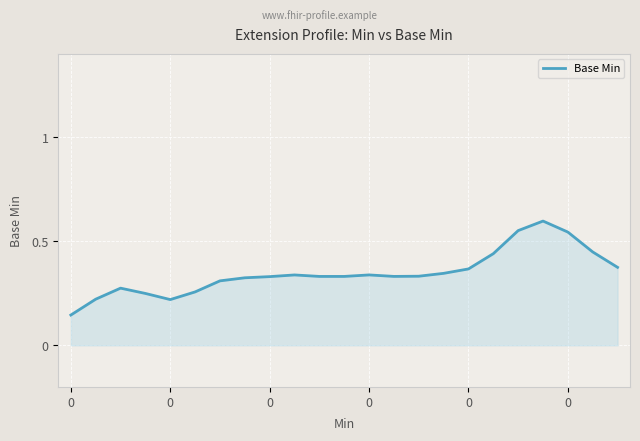

What is the difference between the maximum and second lowest values?

0.4